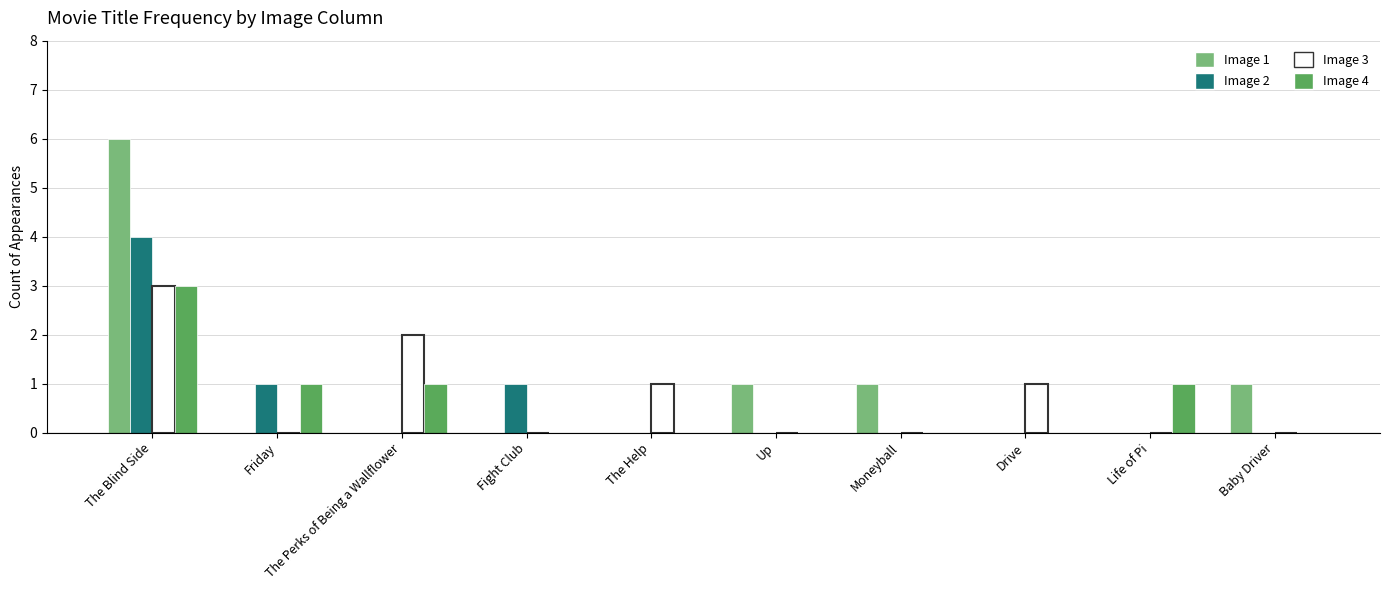

What is the average value of the Image 3 series?

1